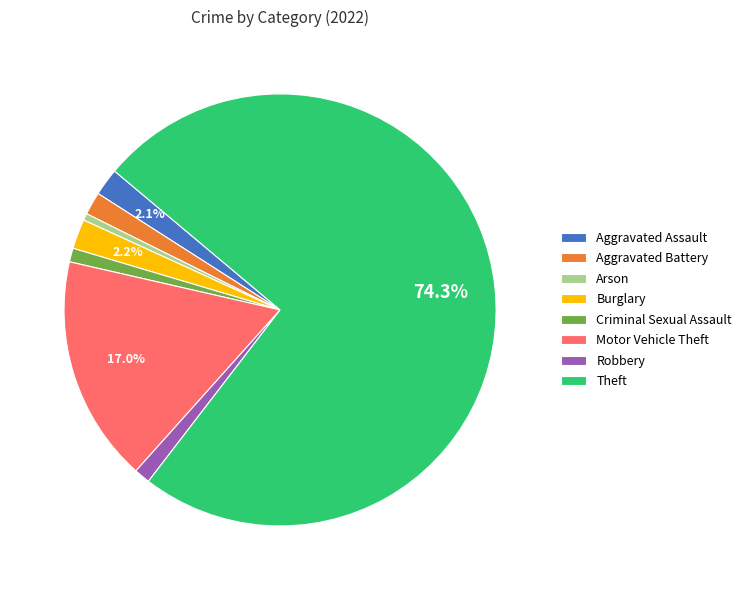

Is the sum of Criminal Sexual Assault and Arson greater than half?

No